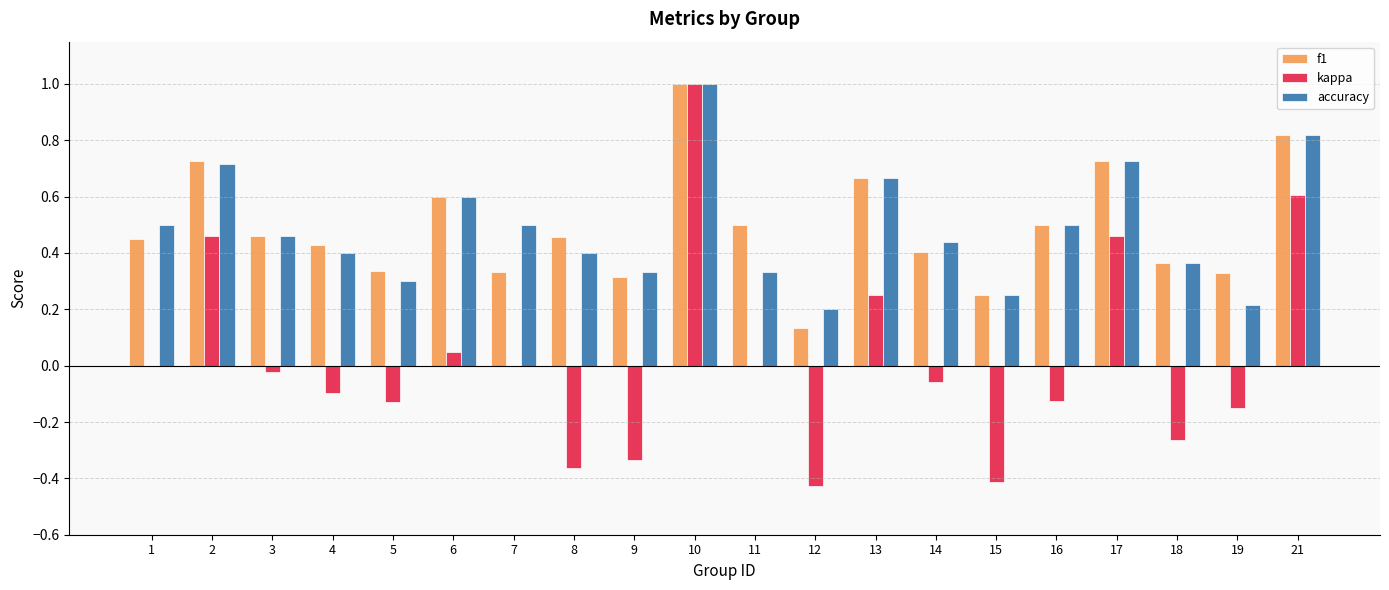

The f1 series shows 1.0 at 10. True or false?

True